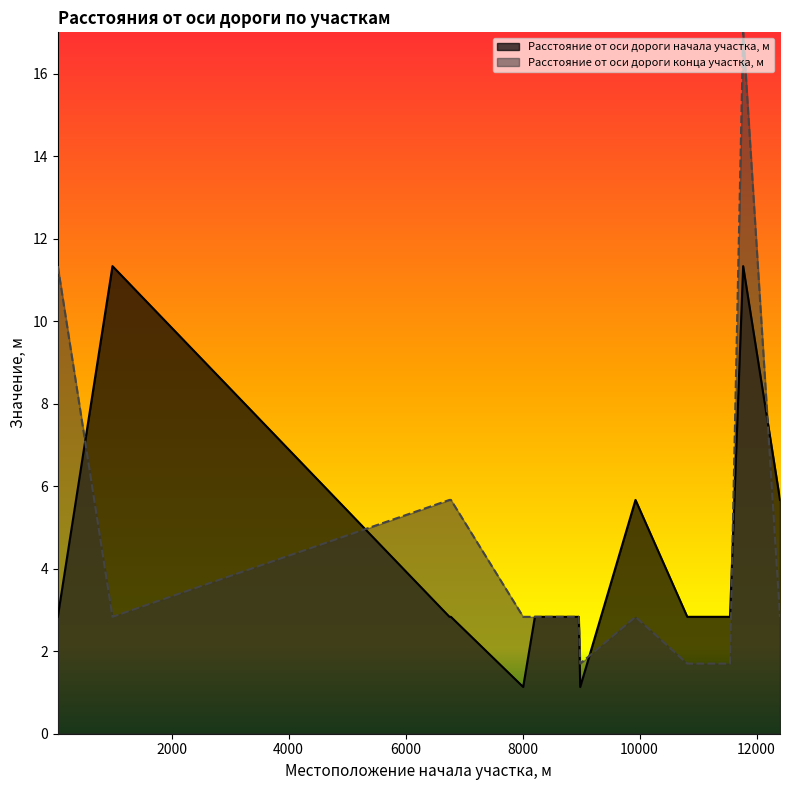

How many series are shown in this chart?

2